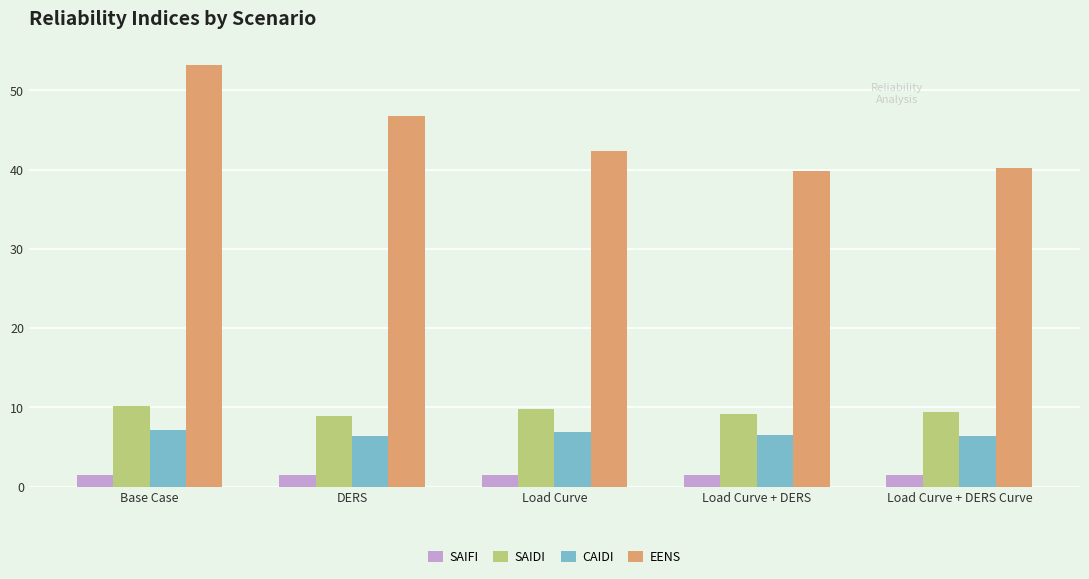

What is the highest value of the CAIDI series?

7.1